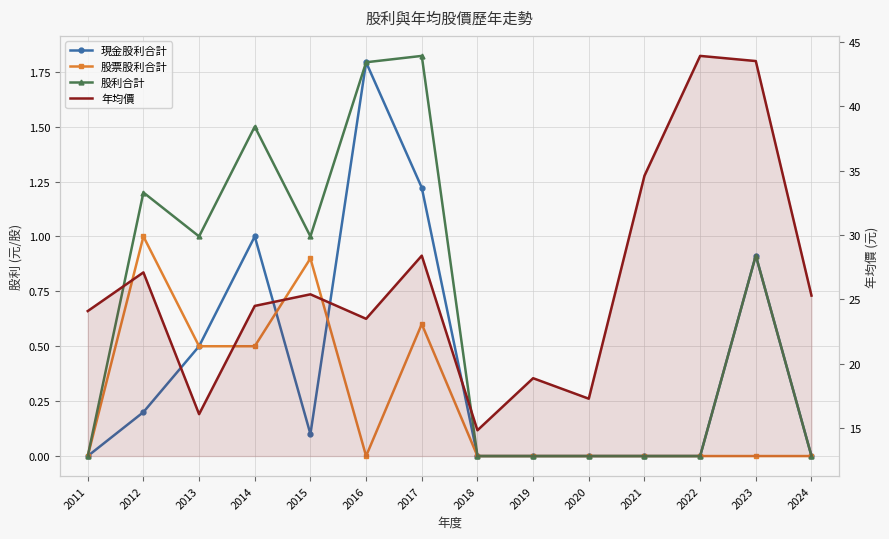

Reading left to right, transcribe all the data shown in this chart.

現金股利合計: 0.0	0.2	0.5	1.0	0.1	1.8	1.2	0.0	0.0	0.0	0.0	0.0	0.9	0.0
股票股利合計: 0.0	1.0	0.5	0.5	0.9	0.0	0.6	0.0	0.0	0.0	0.0	0.0	0.0	0.0
股利合計: 0.0	1.2	1.0	1.5	1.0	1.8	1.8	0.0	0.0	0.0	0.0	0.0	0.9	0.0
年均價: 24.1	27.1	16.1	24.5	25.4	23.5	28.4	14.8	18.9	17.3	34.6	43.9	43.5	25.3